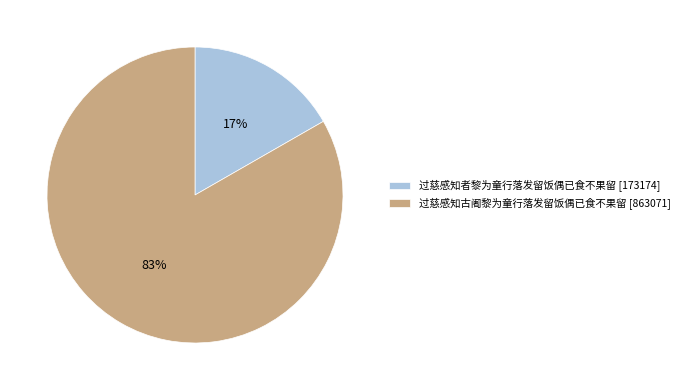

True or false: 过慈感知者黎为童行落发留饭偶已食不果留 accounts for 29% of the total.

False